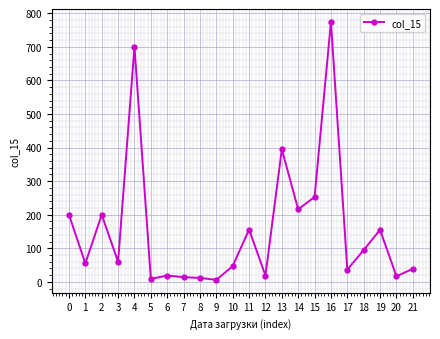

What is the change in value from 7 to 8?

-2.0